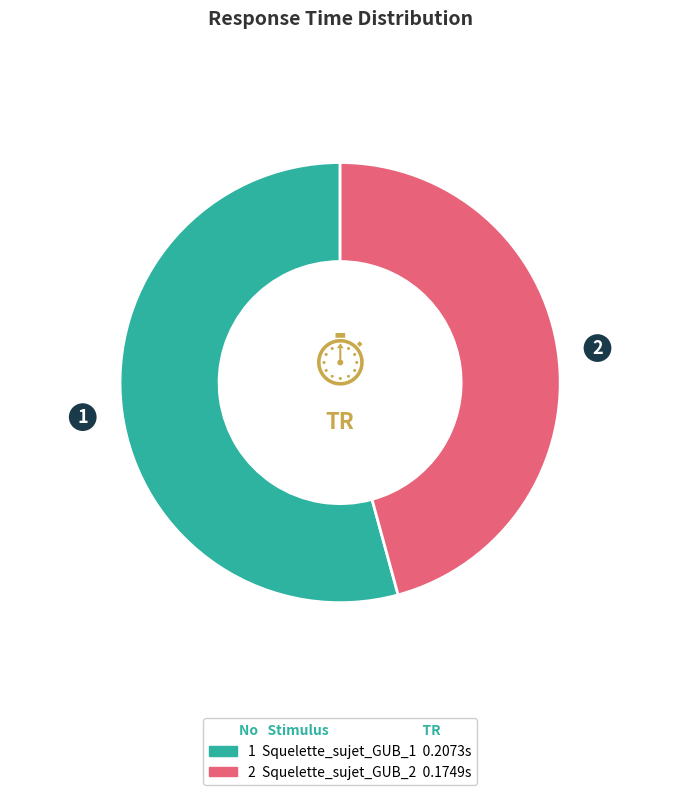

Does any single category account for the majority?

Yes